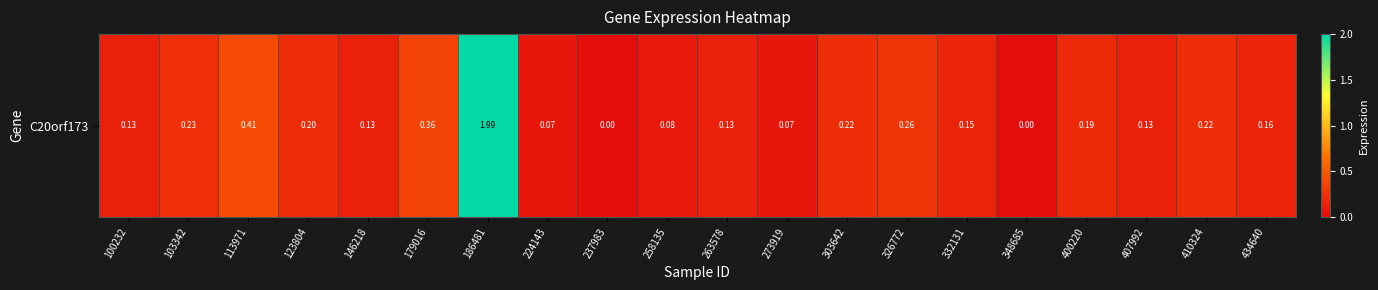

Rank the categories by value from highest to lowest.

186481, 113971, 179016, 326772, 103342, 303642, 410324, 123804, 400220, 434640, 332131, 100232, 146218, 263578, 407992, 258135, 224143, 273919, 237983, 348685